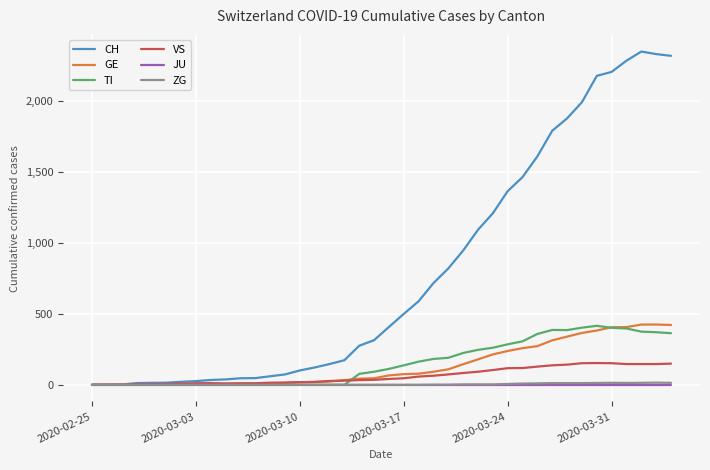

Which series has the largest range (max minus min)?

CH